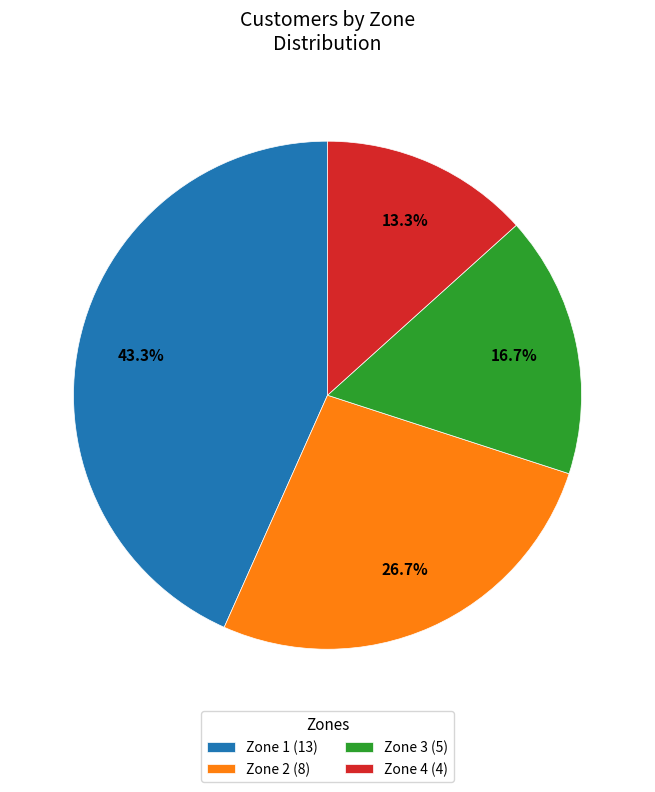

Does any single category account for the majority?

No